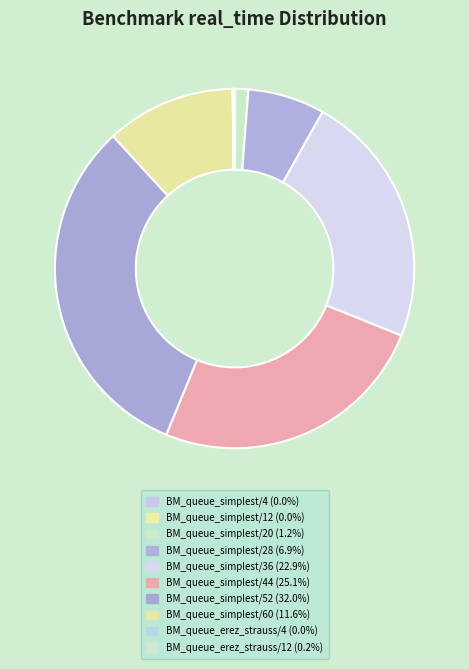

How many slices are in this pie chart?

10